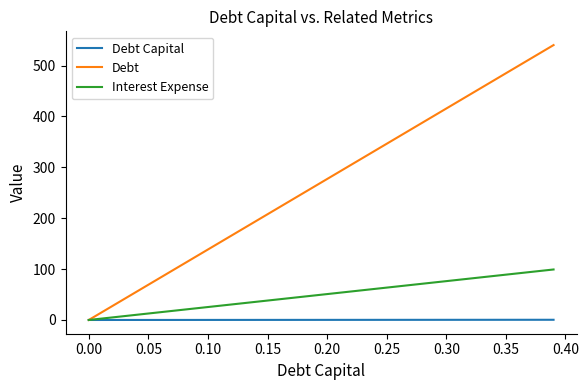

What is the maximum value for Debt?

540.3